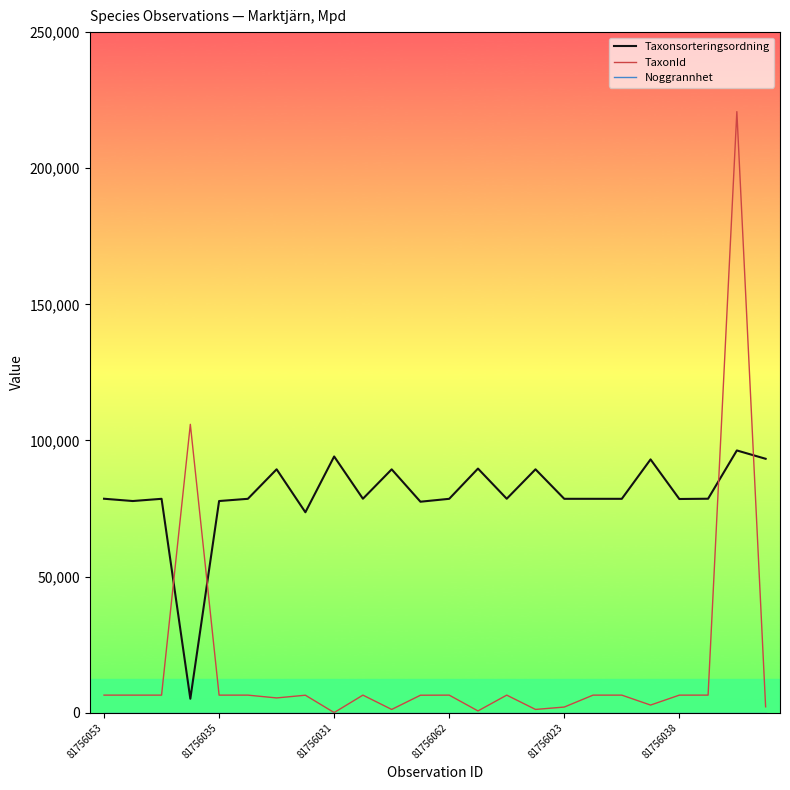

What is the greatest value displayed?

220787